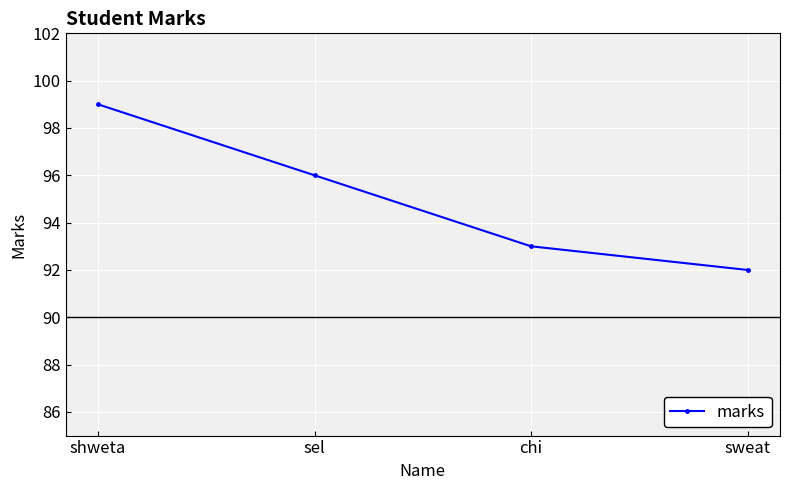

Reading right to left, list all the values displayed in this chart.

92	93	96	99